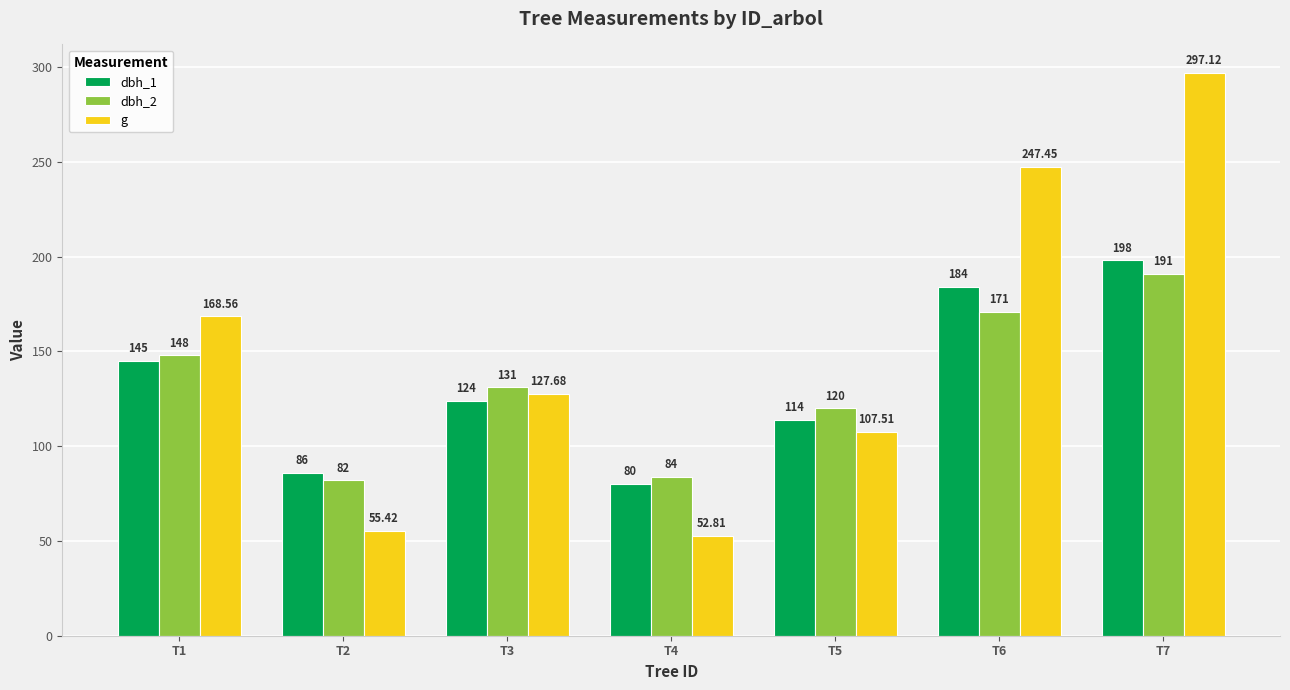

Rank the series by their maximum value, from highest to lowest.

g, dbh_1, dbh_2